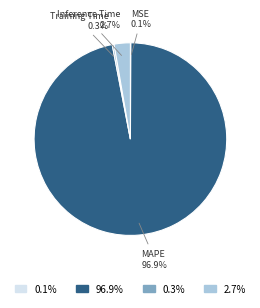

How much of the chart is everything except MAPE?

3.1%